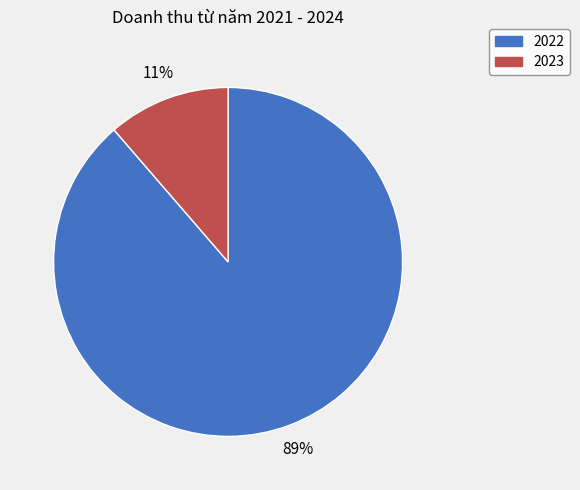

How many slices are in this pie chart?

2